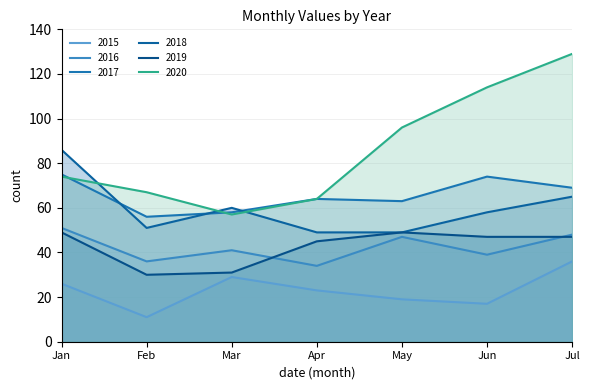

Is it true that 2020 equals 57 at Mar?

True